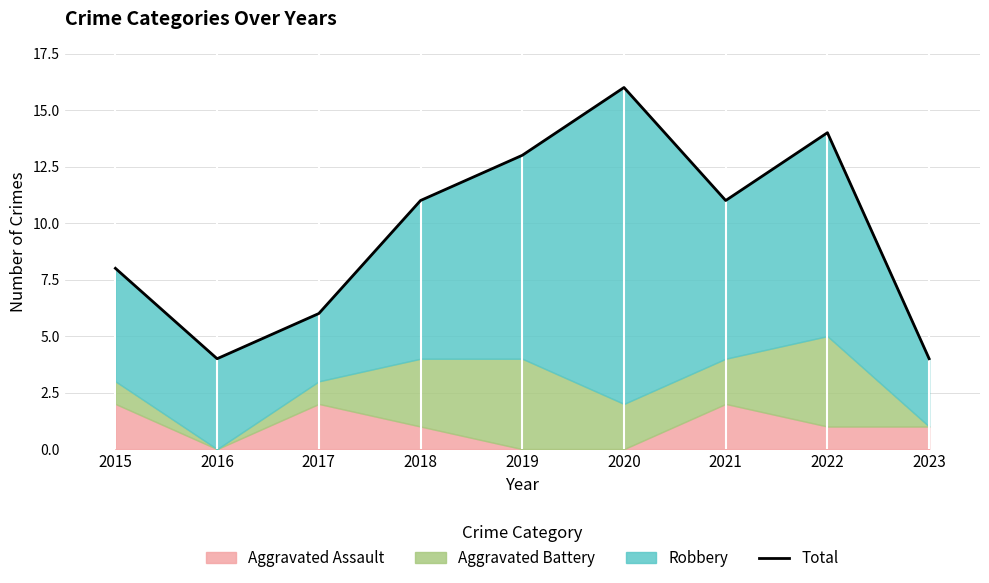

How many lines are shown in the chart?

1